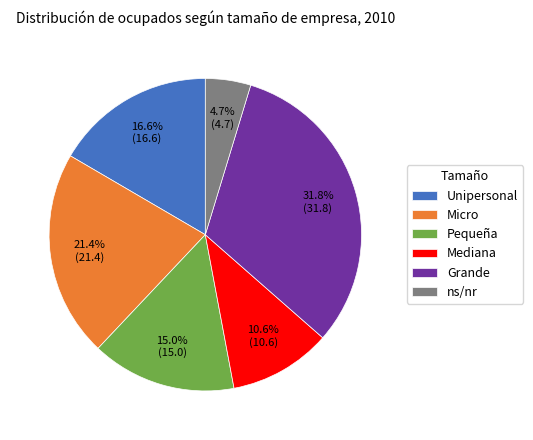

How many segments does this pie chart have?

6